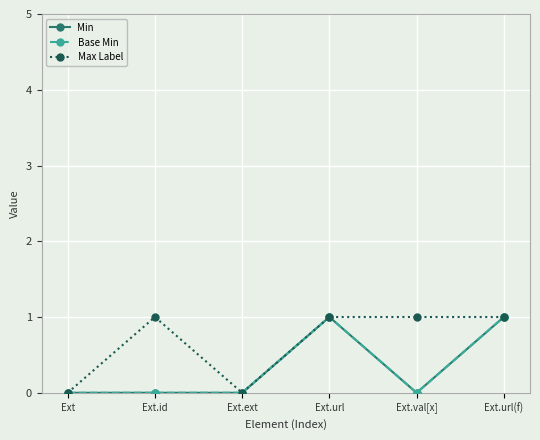

True or false: Max Label and Min cross at least once.

False